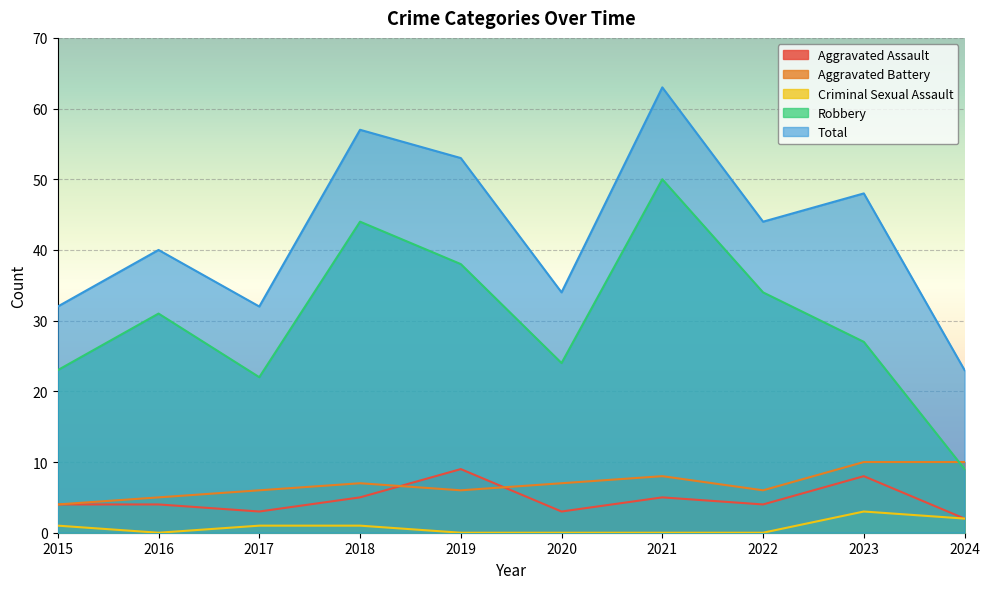

How many categories are shown in the chart?

10